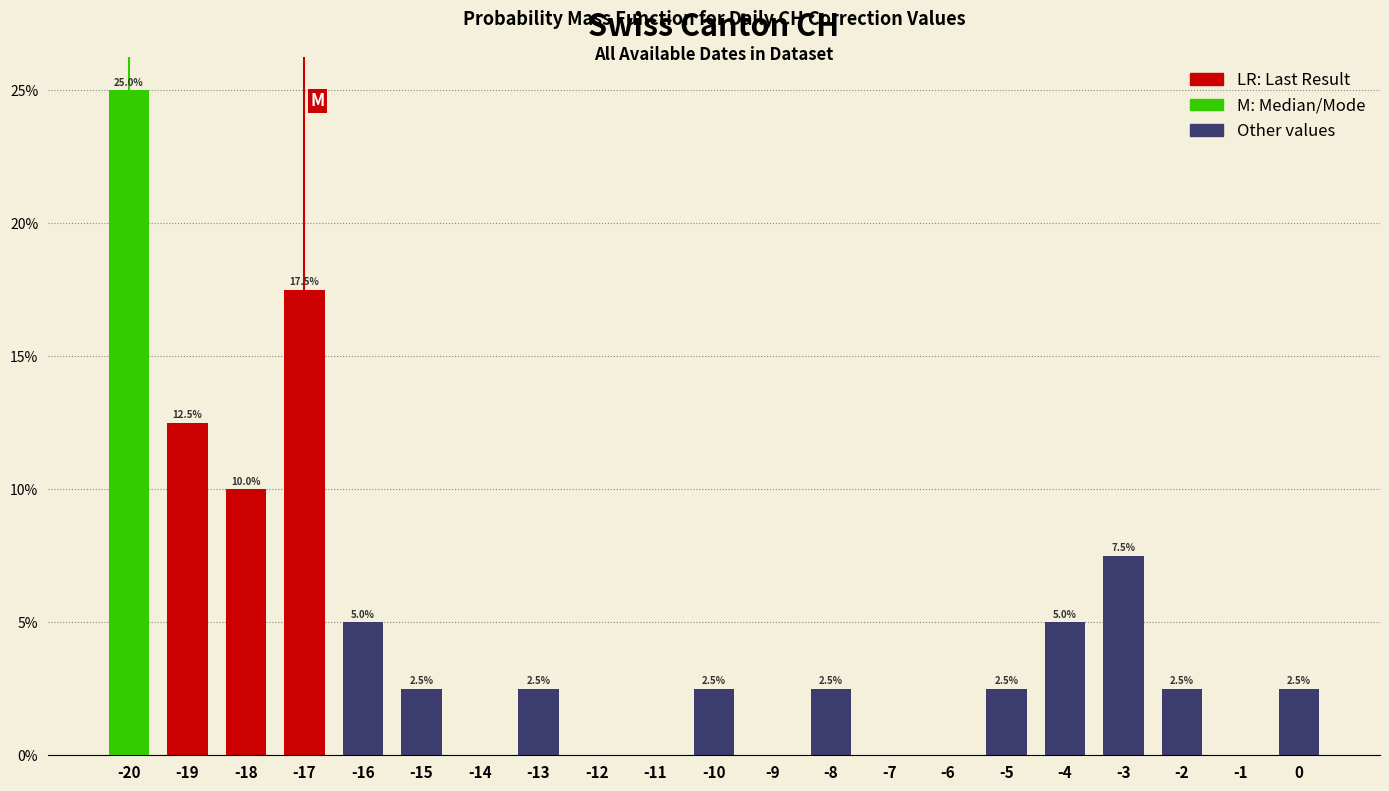

Which range on the x-axis has the tallest bar?

-20.5 to -19.5